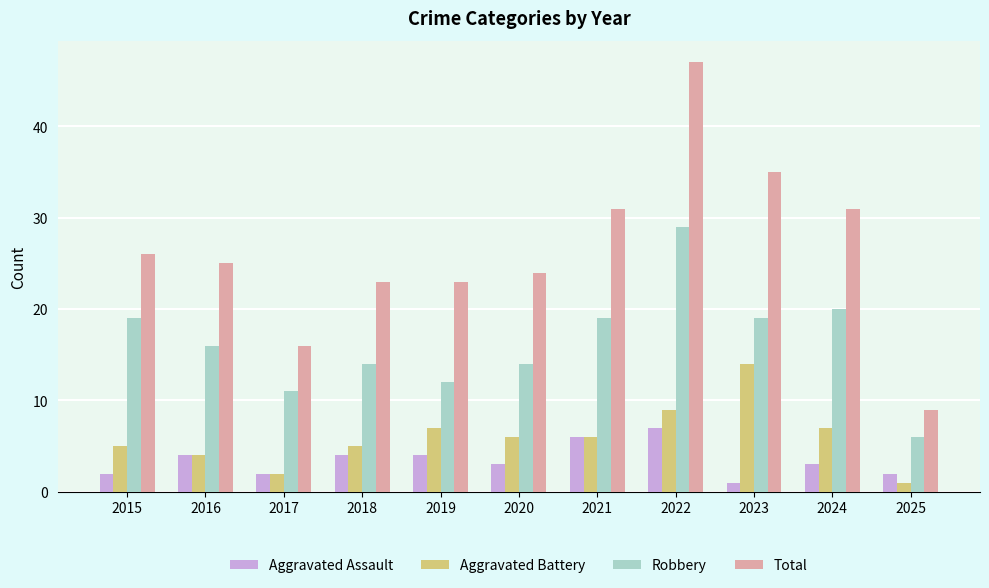

Which series has the widest spread of values?

Total